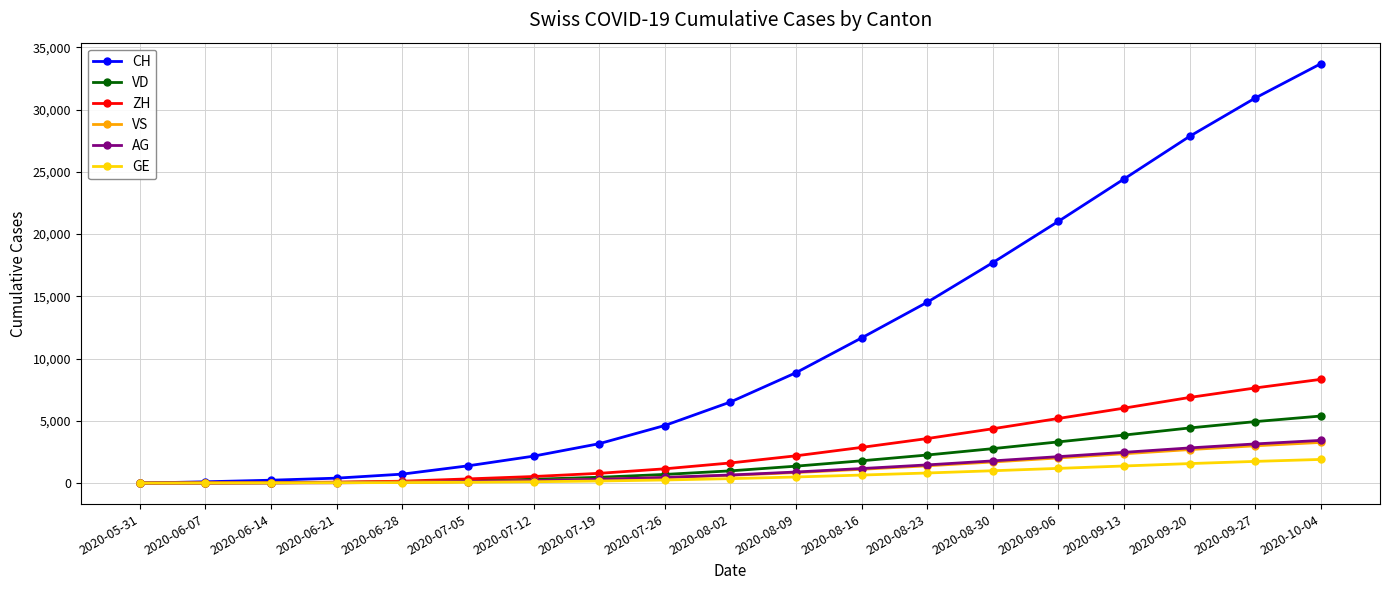

At how many categories does at least one series exceed 33359?

1